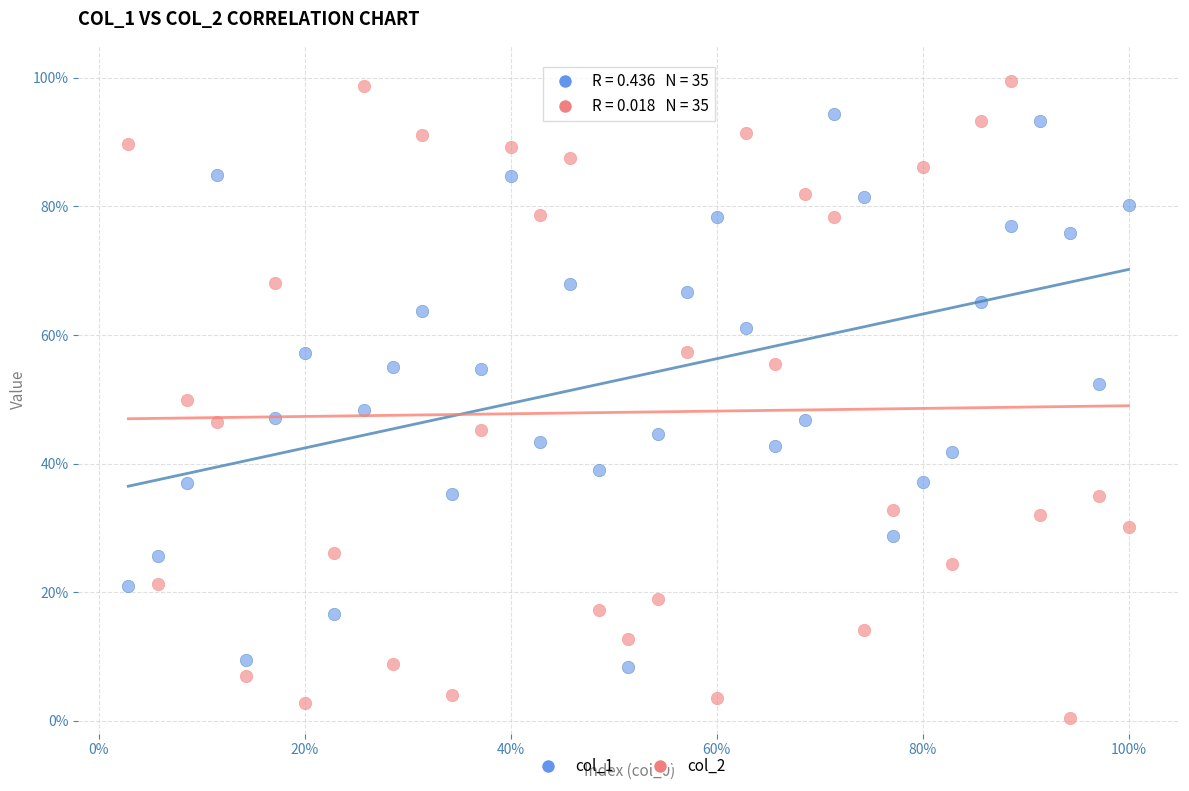

Which series contains the highest Y value?

col_2